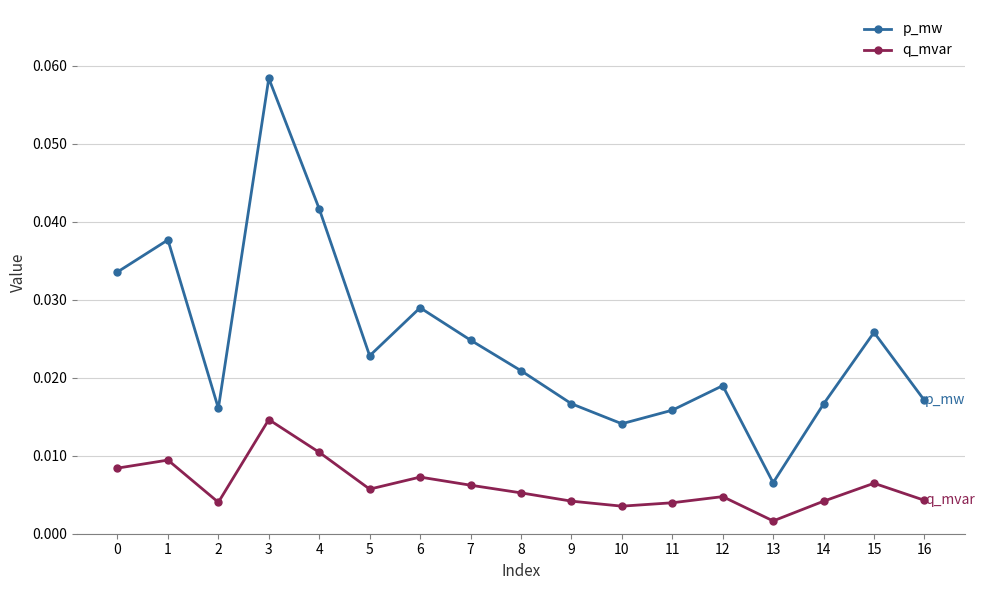

List the series in order of their peak value, lowest first.

q_mvar, p_mw